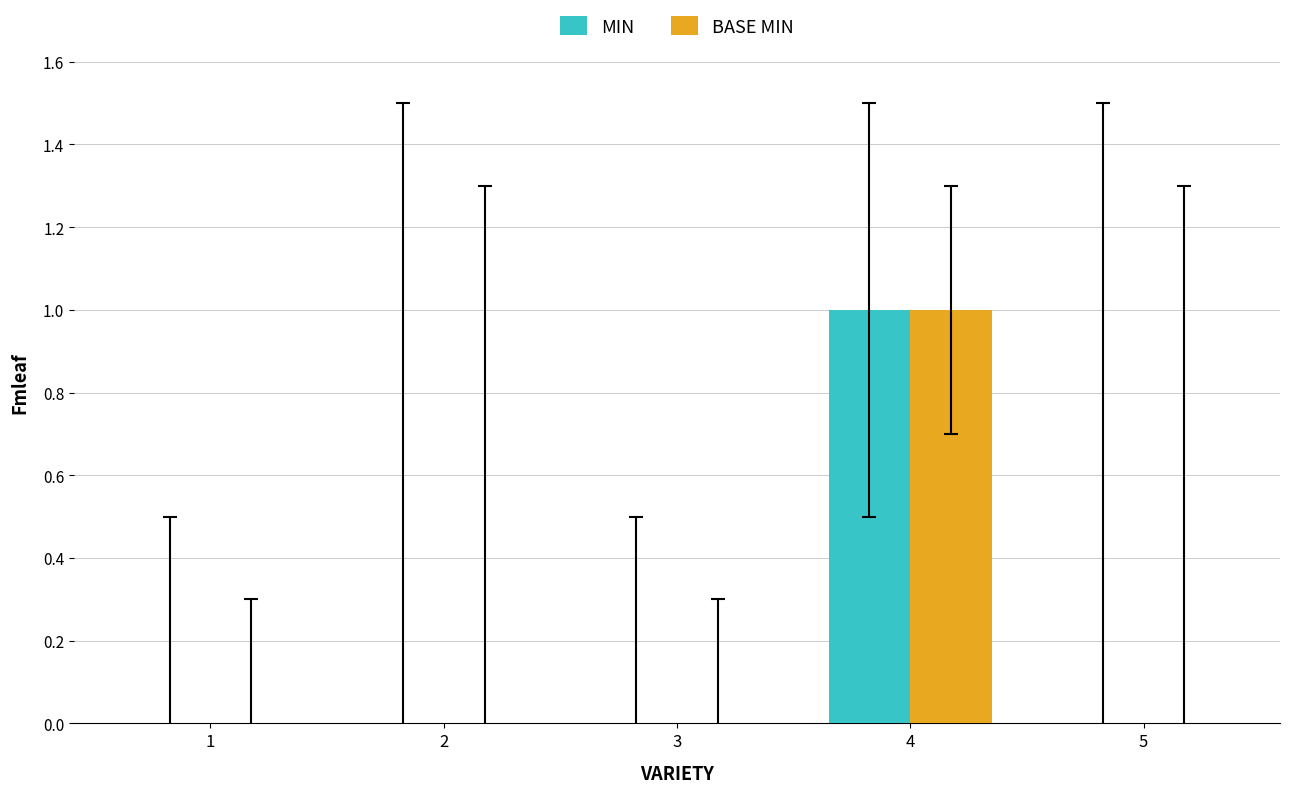

How many series are shown in this chart?

2